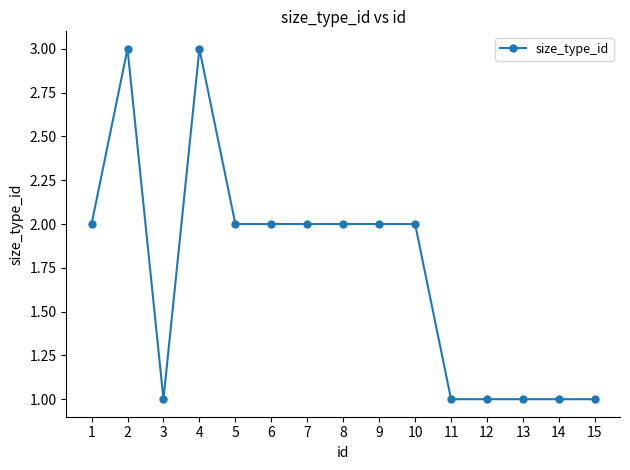

Count the number of categories in the chart.

15